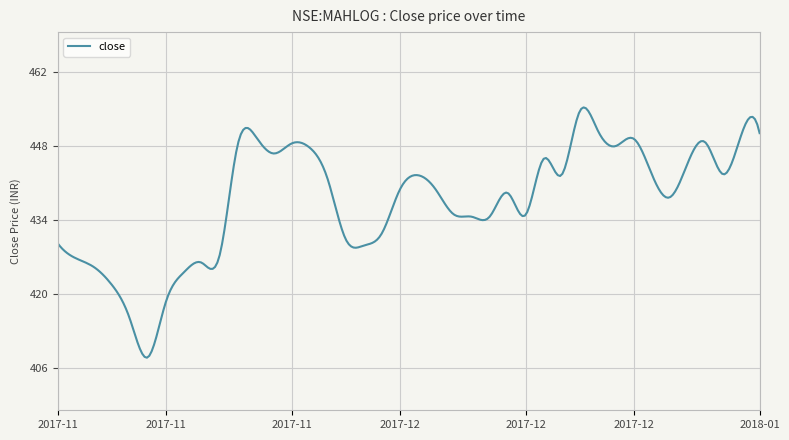

What is the difference between the maximum and minimum values?

47.3